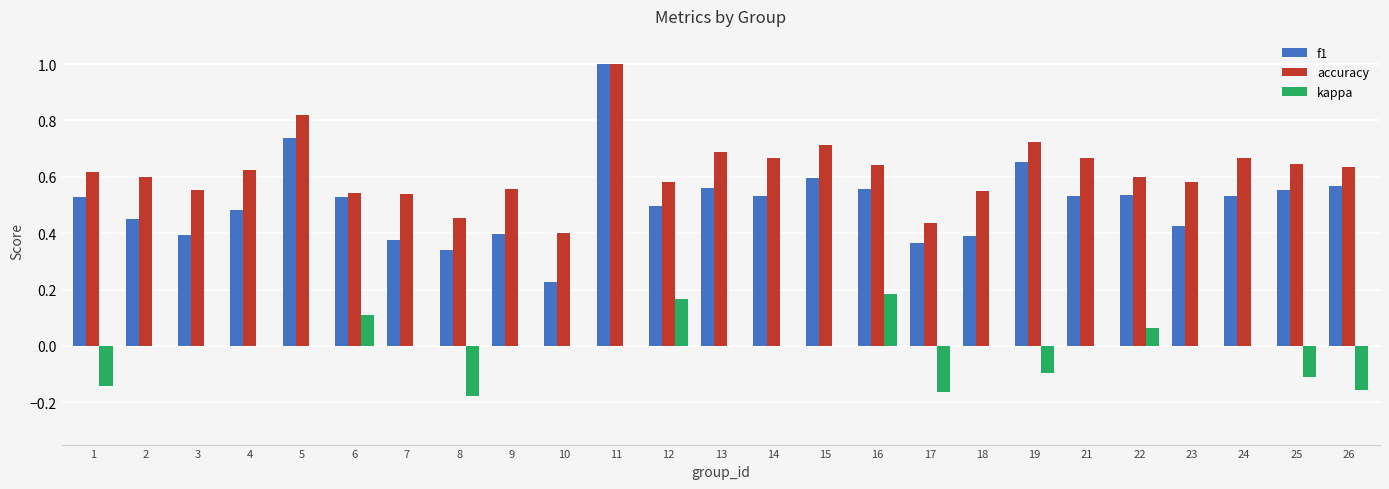

How many groups of bars are there?

25